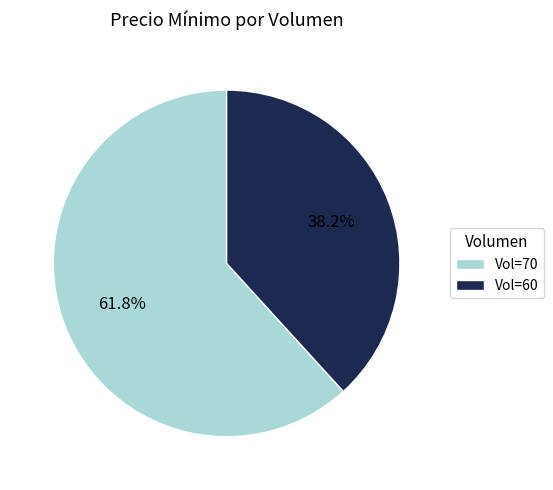

How many segments does this pie chart have?

2